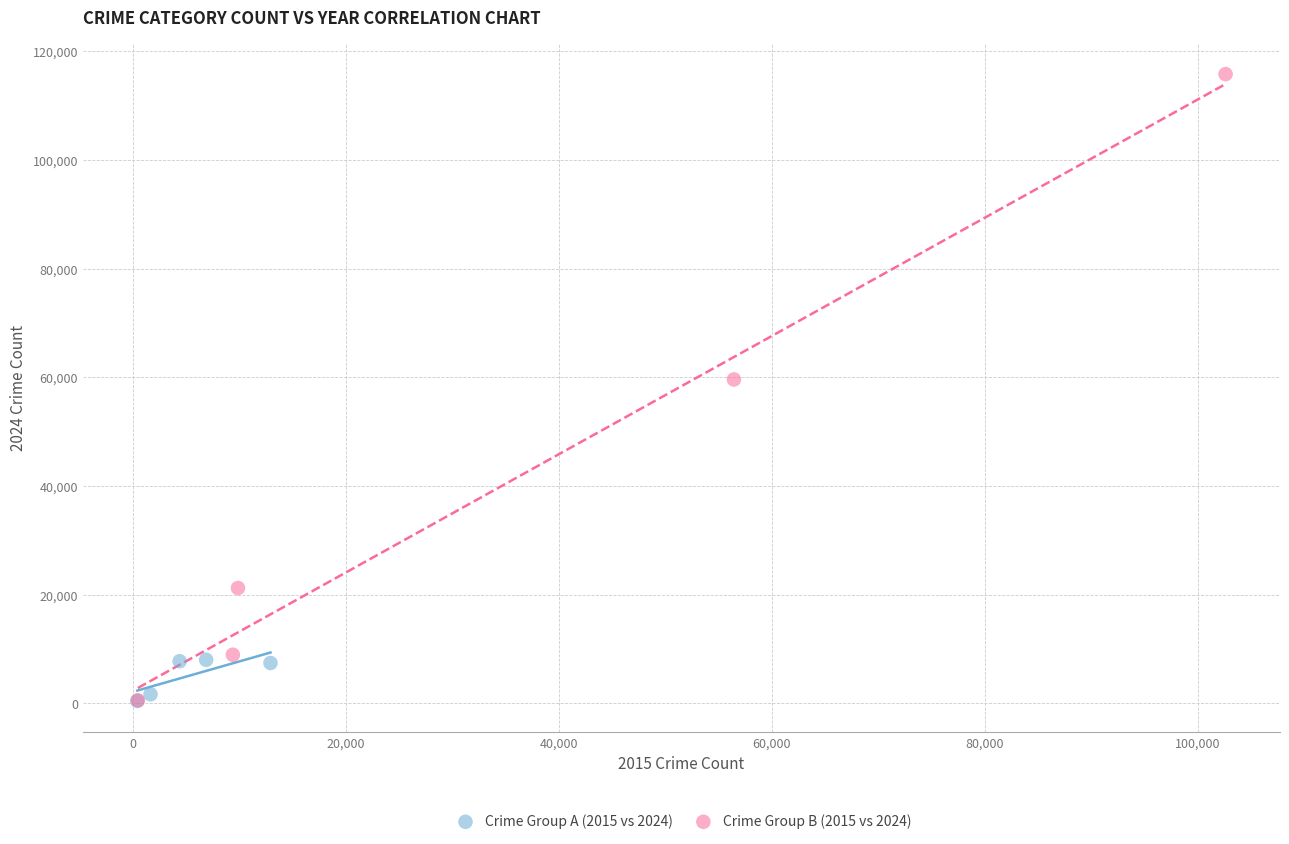

Which series reaches the maximum Y coordinate?

Crime Group B (2015 vs 2024)